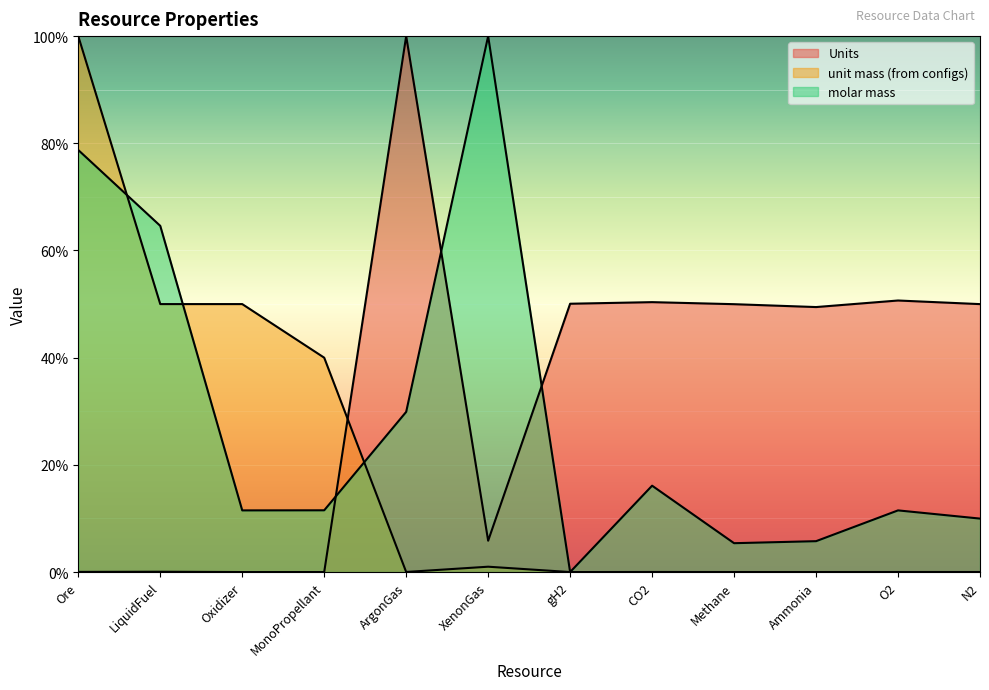

How many values in unit mass (from configs) are above zero?

11